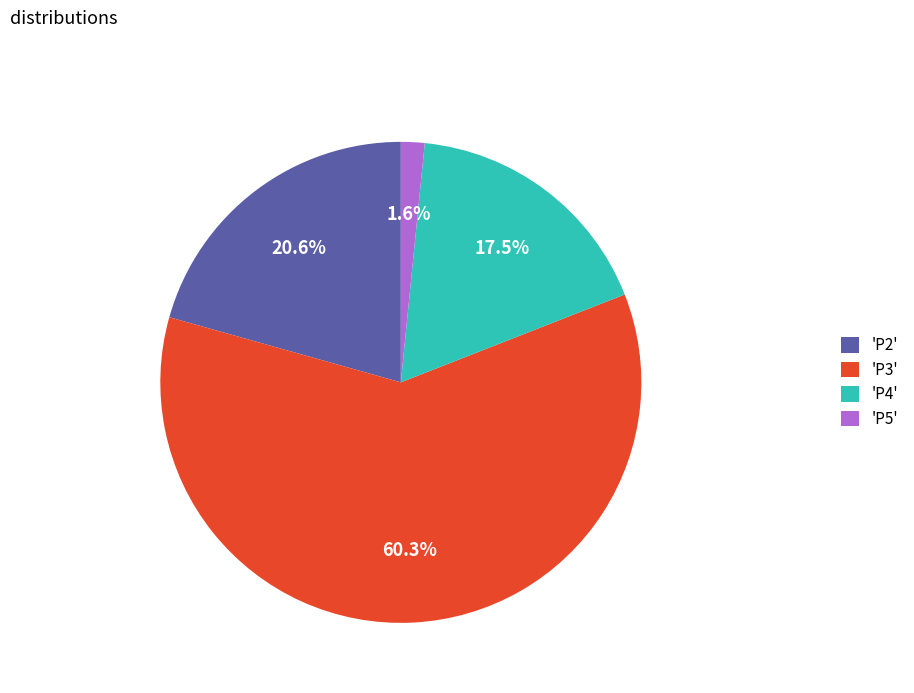

Count the number of slices in the pie.

4